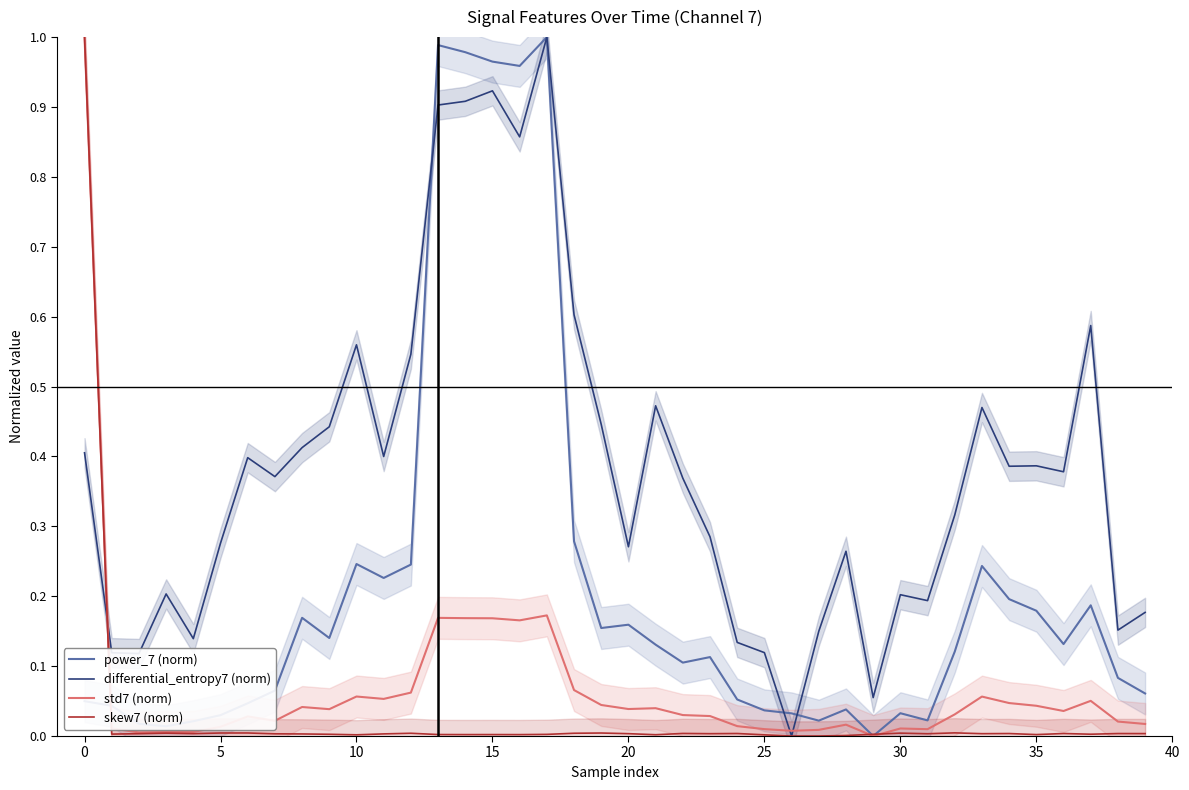

True or false: differential_entropy7 (norm) has a value of 0.4 at 0.

True